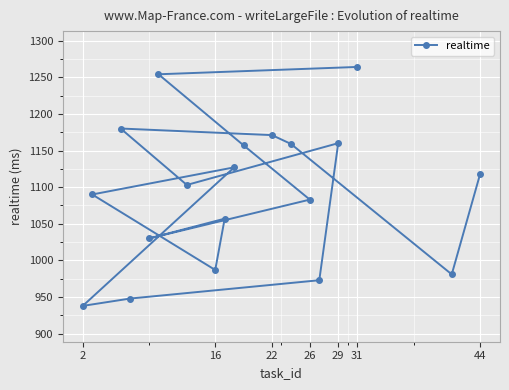

What is the maximum value shown in the chart?

1264